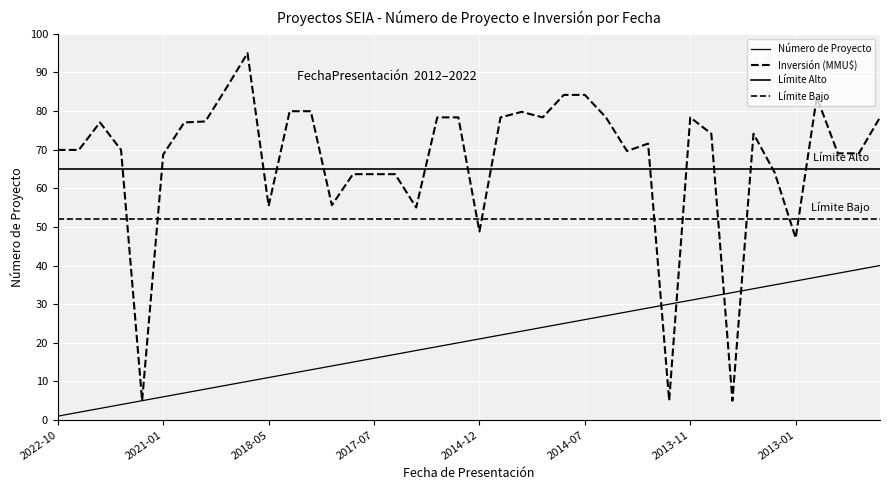

True or false: the data has more than 1 interior local peaks.

False